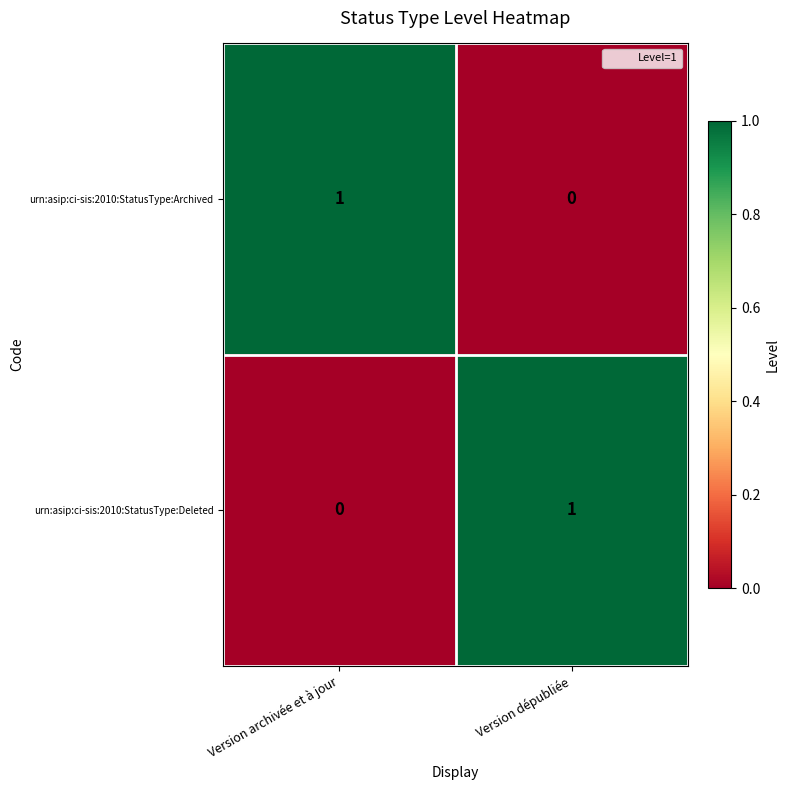

Reading right to left, transcribe all the data shown in this chart.

urn:asip:ci-sis:2010:StatusType:Archived: Version dépubliée=0	Version archivée et à jour=1
urn:asip:ci-sis:2010:StatusType:Deleted: Version dépubliée=1	Version archivée et à jour=0